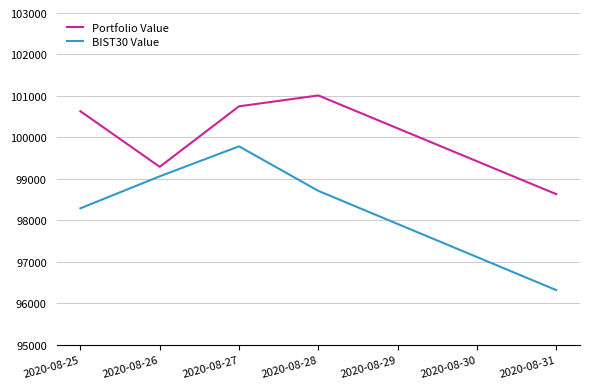

What is the lowest value of the Portfolio Value series?

98632.8